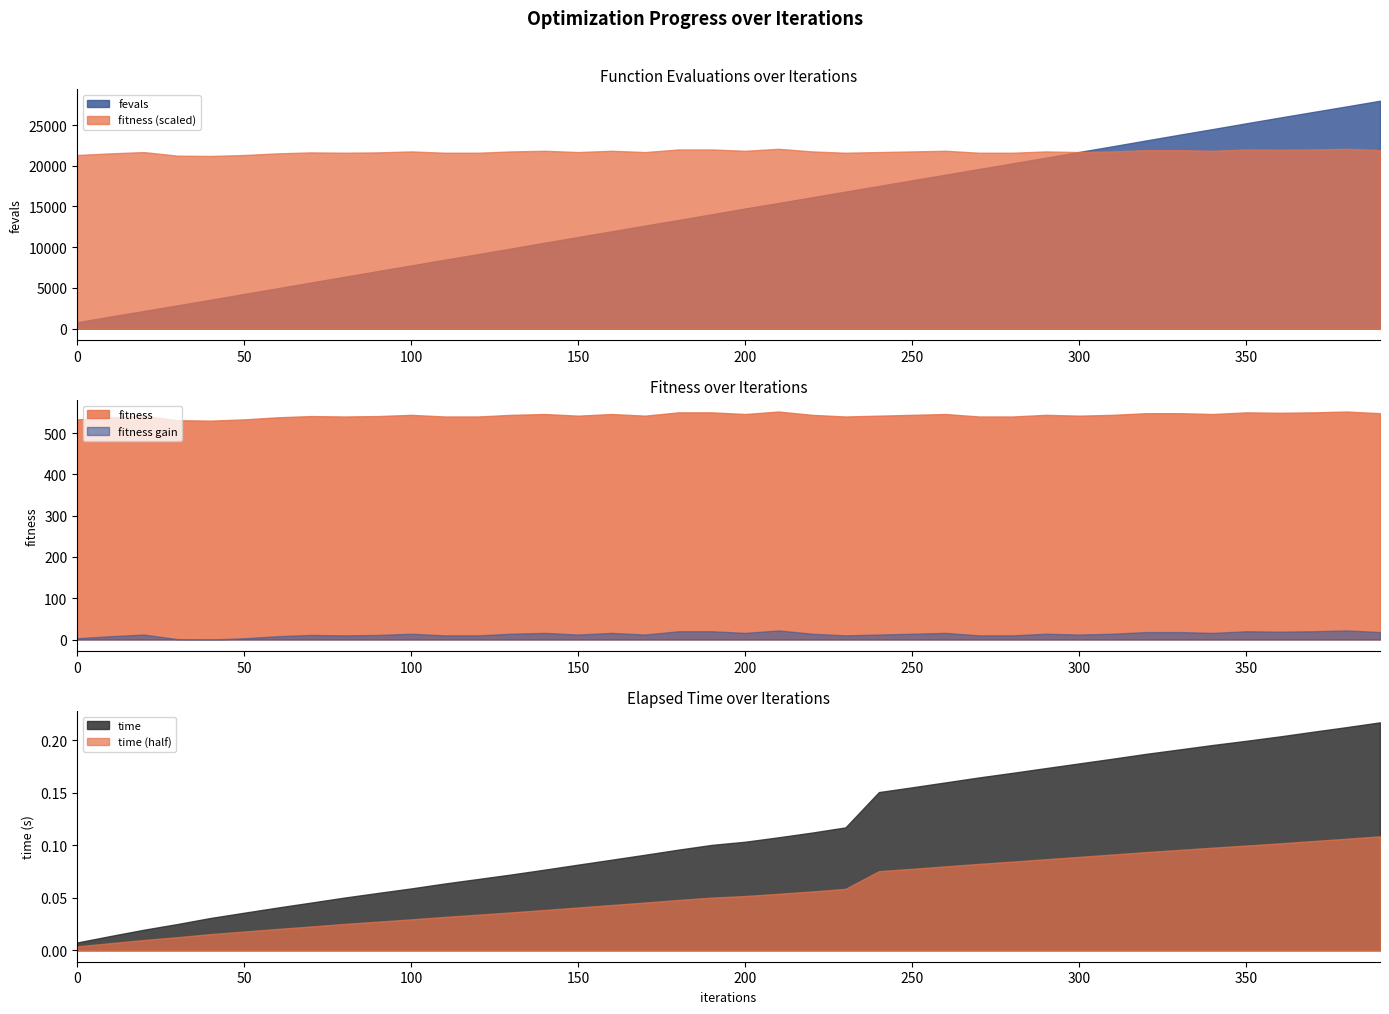

What is the sum of all fevals values?

575449